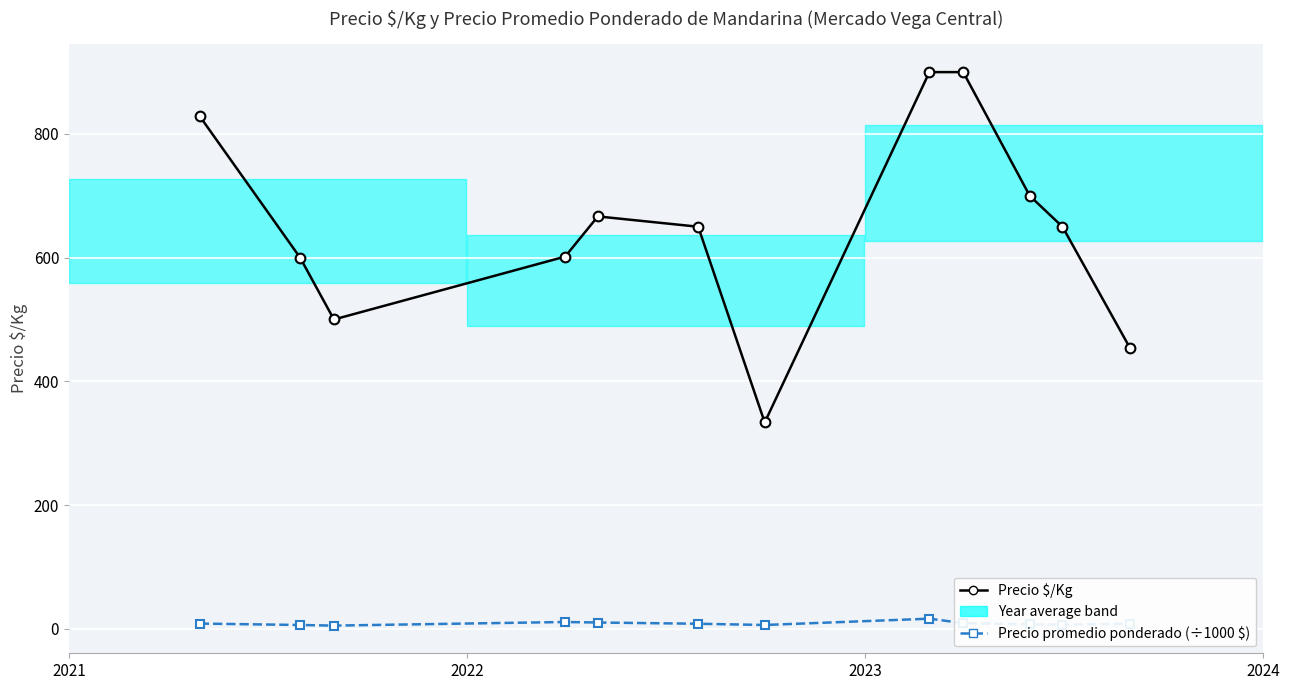

Is the value of Precio $/Kg at 8 greater than the value of Precio promedio ponderado (÷1000 $) at 2022?

Yes